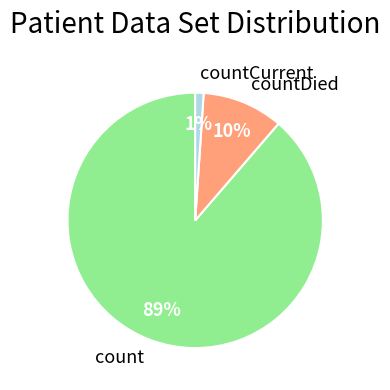

Which category accounts for the majority?

count